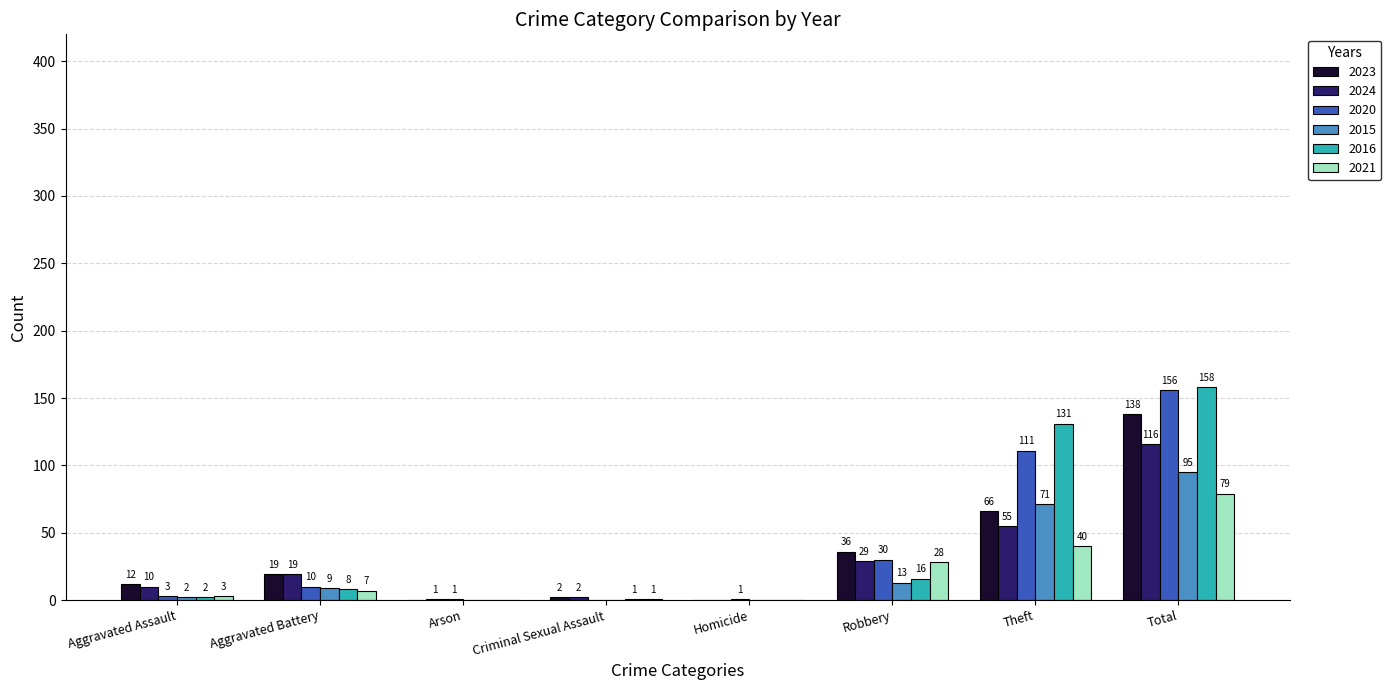

Where is 2023 nearest to the value 69?

Theft